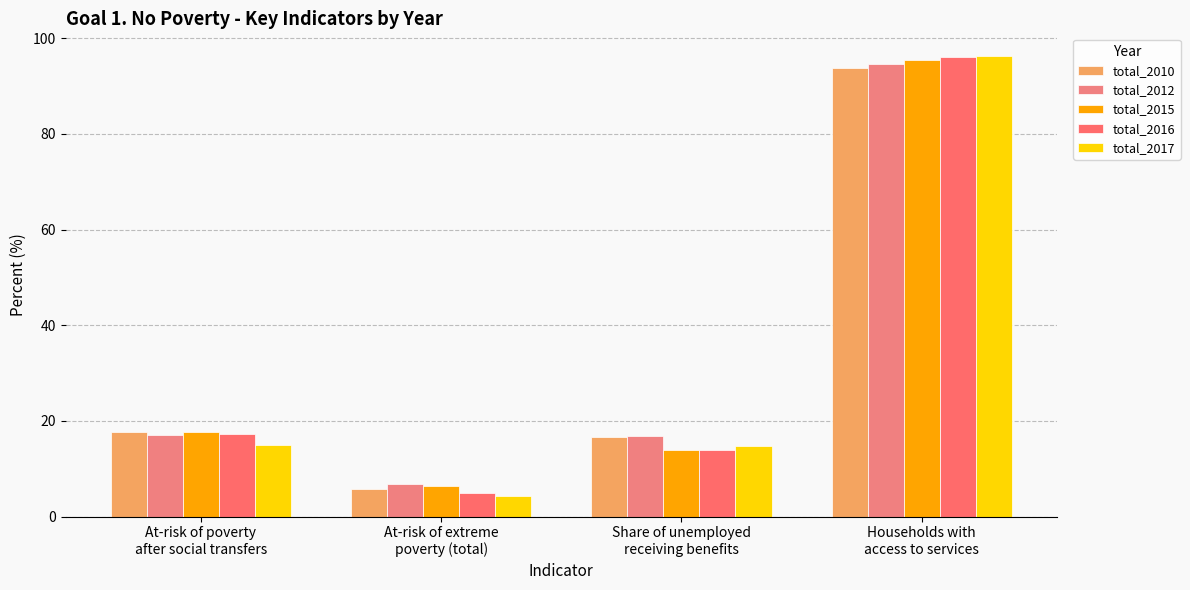

What value does the total_2016 series have at Households with
access to services?

96.0